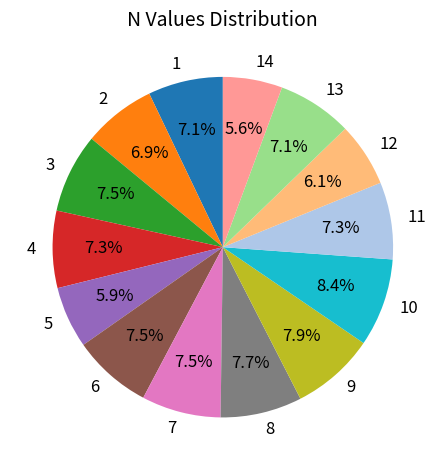

What percentage do 4 and 11 together represent?

14.6%